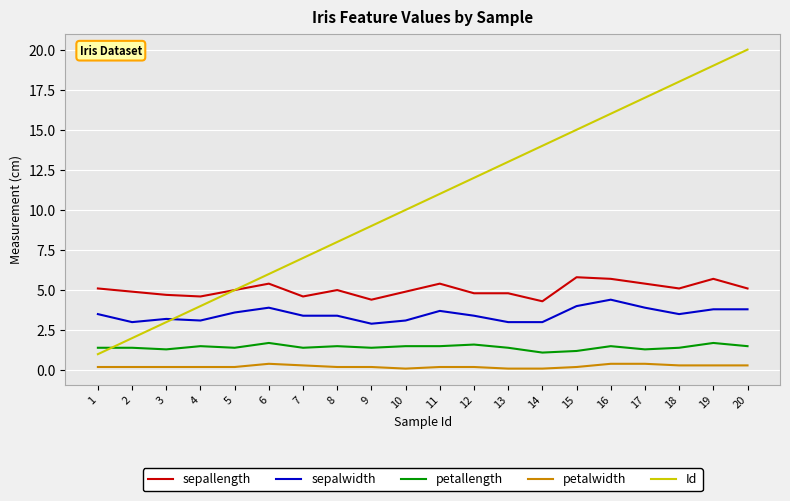

Which series has the largest total across all categories?

Id